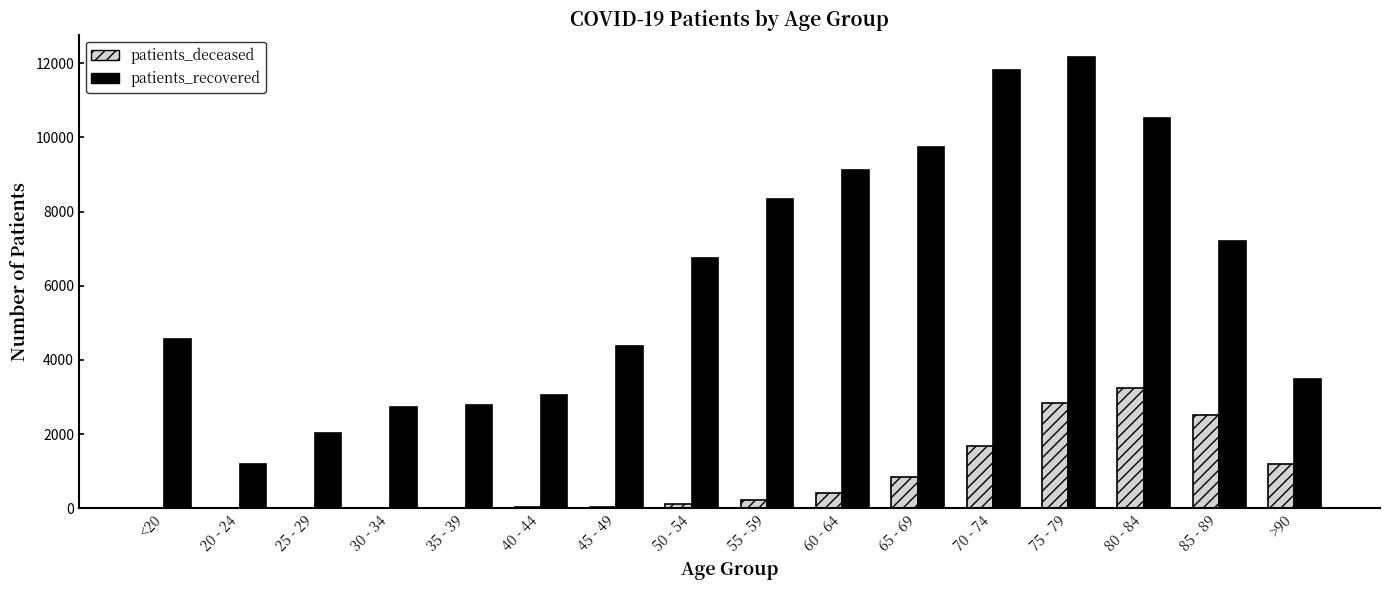

What is the sum of all patients_deceased values?

13211